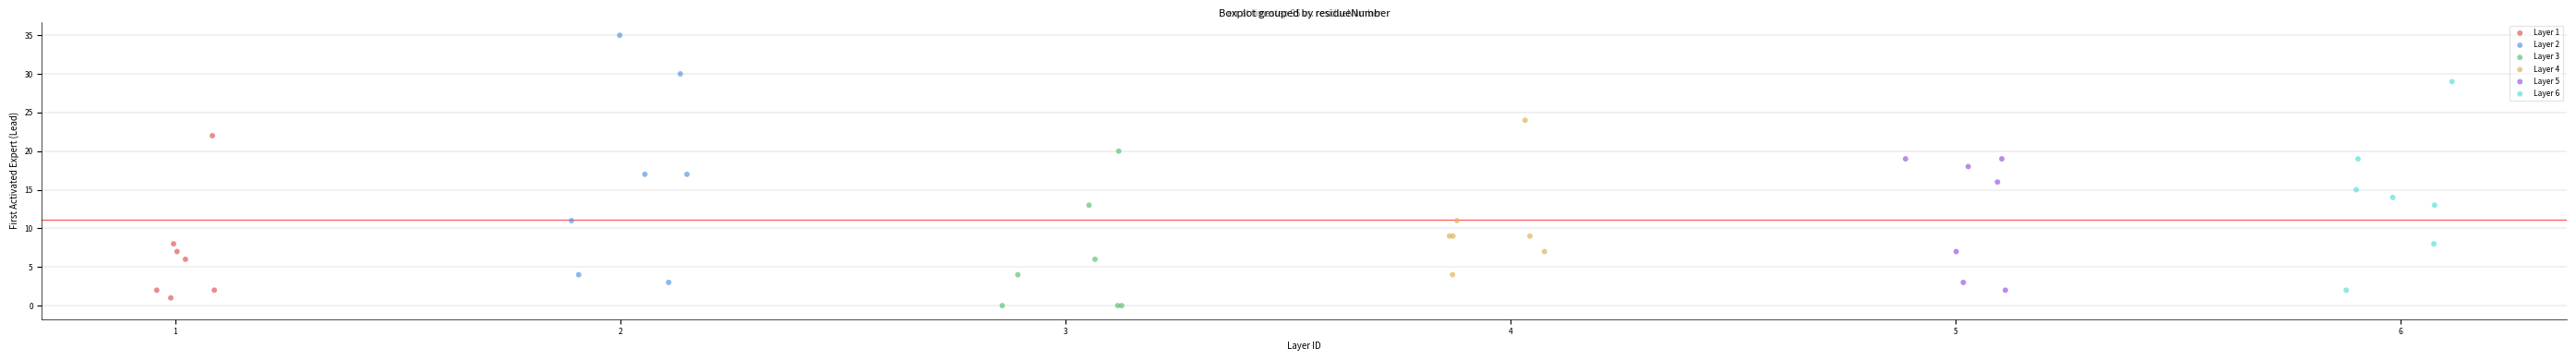

What are all the series names shown in the legend?

Layer 1, Layer 2, Layer 3, Layer 4, Layer 5, Layer 6